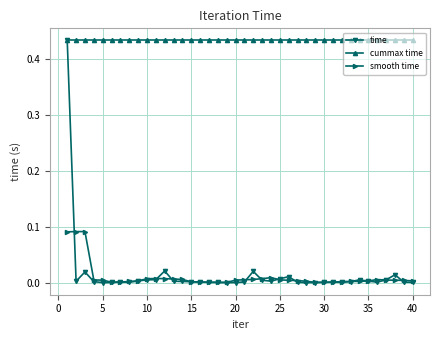

Which series has the largest total across all categories?

cummax time